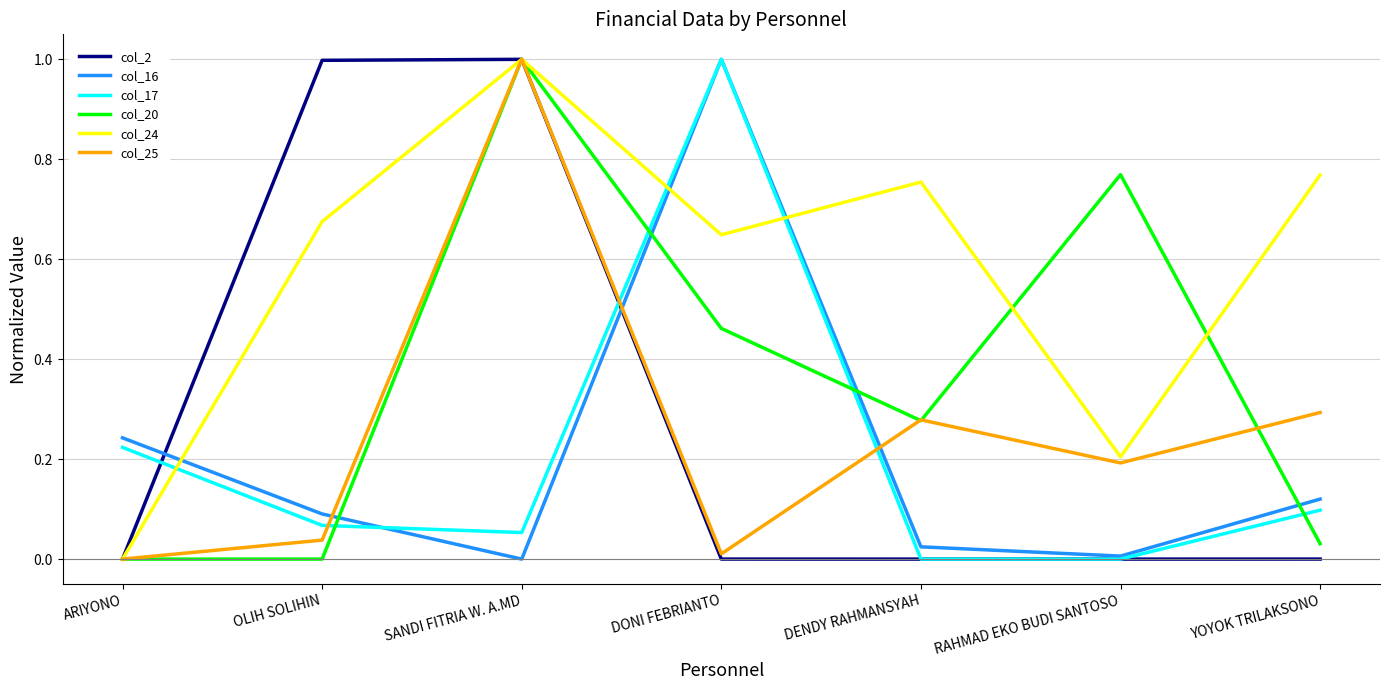

What is the highest value of the col_25 series?

1.0